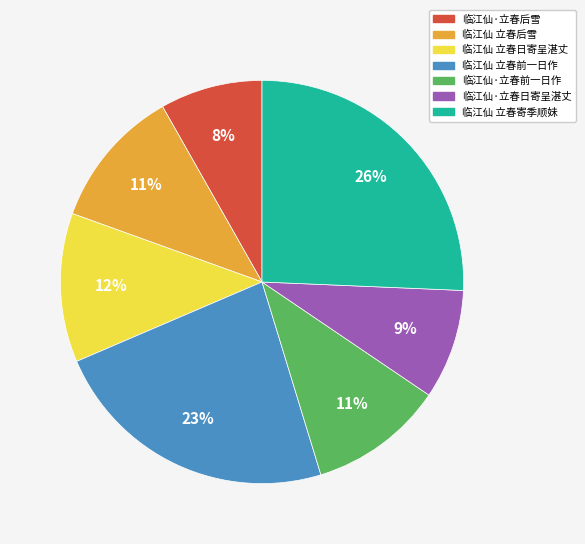

To the nearest percent, what is the difference between the 临江仙 立春日寄呈湛丈 and 临江仙 立春前一日作 slice percentages?

11%